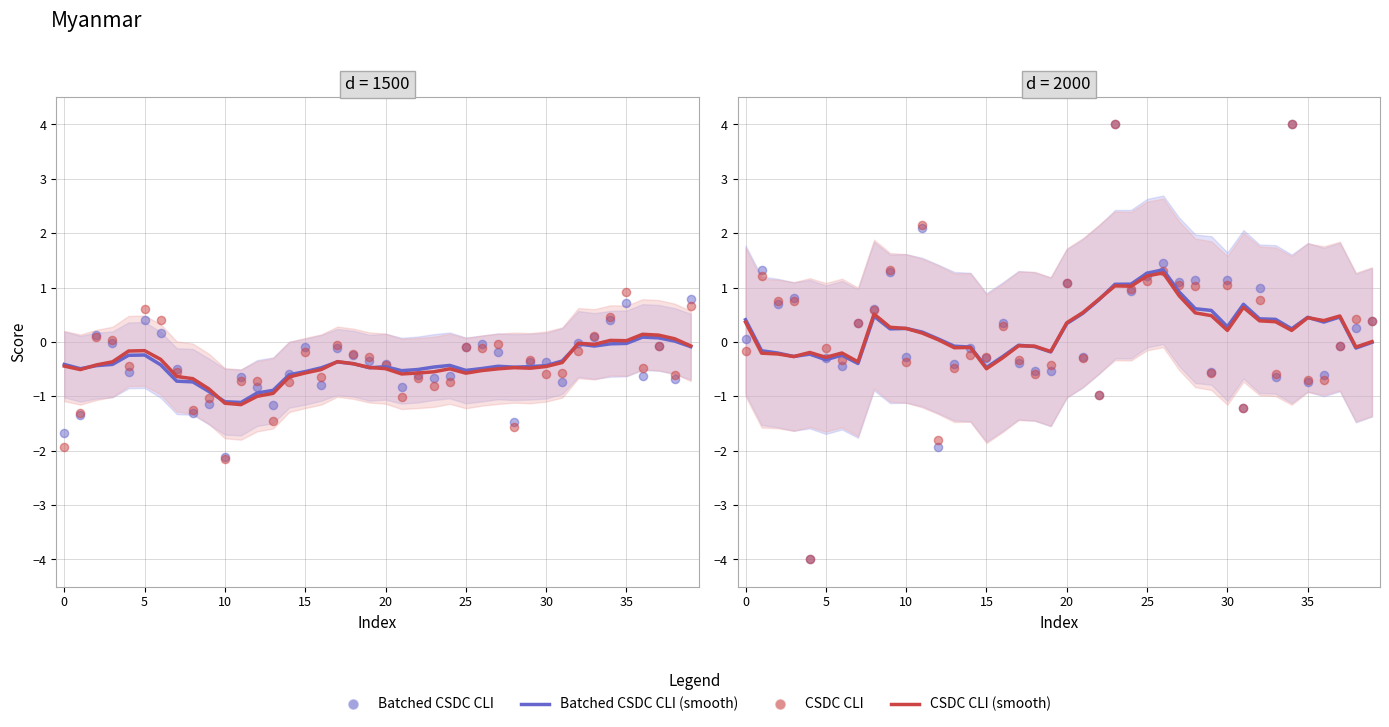

What are all the series names shown in the legend?

Batched CSDC CLI (smooth), CSDC CLI (smooth), Batched CSDC CLI, CSDC CLI